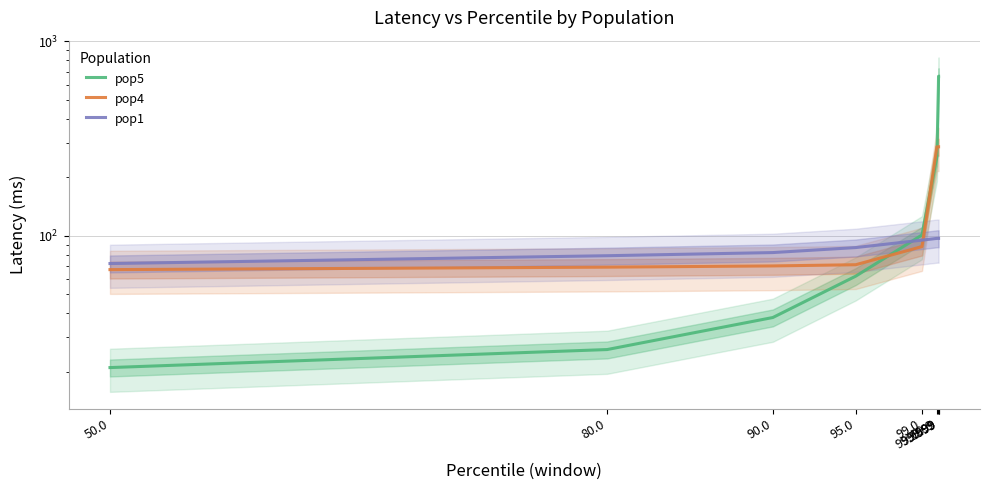

Which series has the largest total across all categories?

pop5